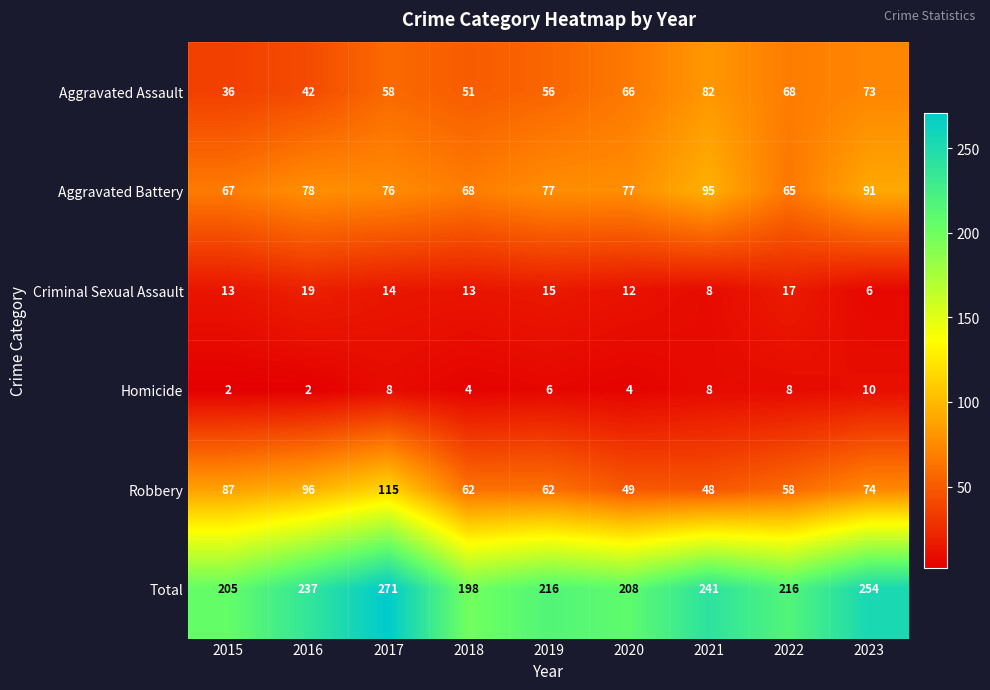

At which label does Aggravated Battery first exceed 77?

2016